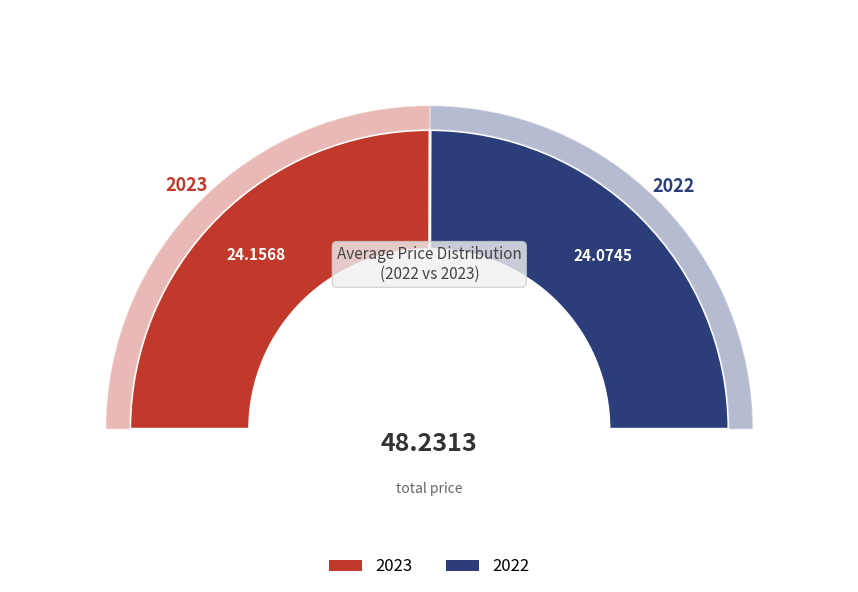

What percentage is the 2023 slice, to the nearest percent?

50%